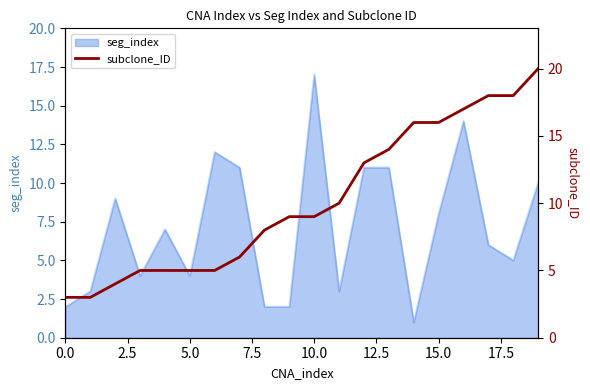

What position from the left is 18?

19